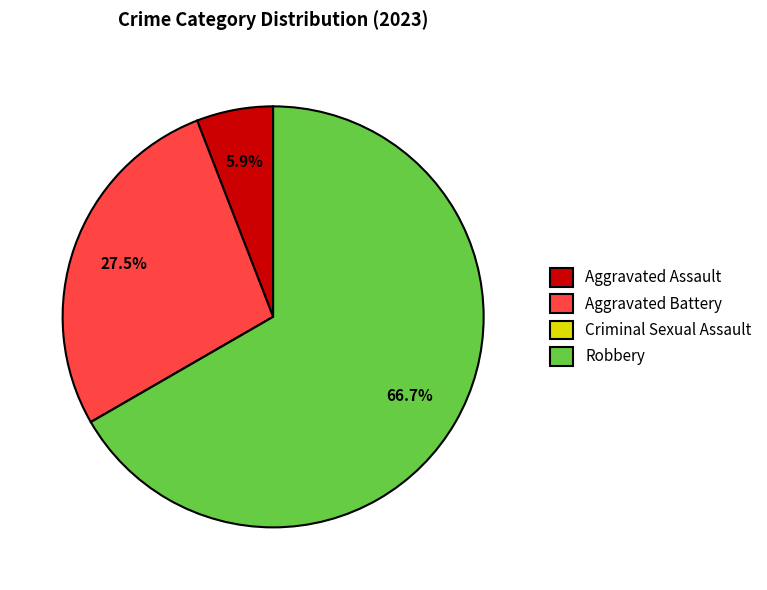

How much of the chart is everything except Aggravated Battery?

72.5%